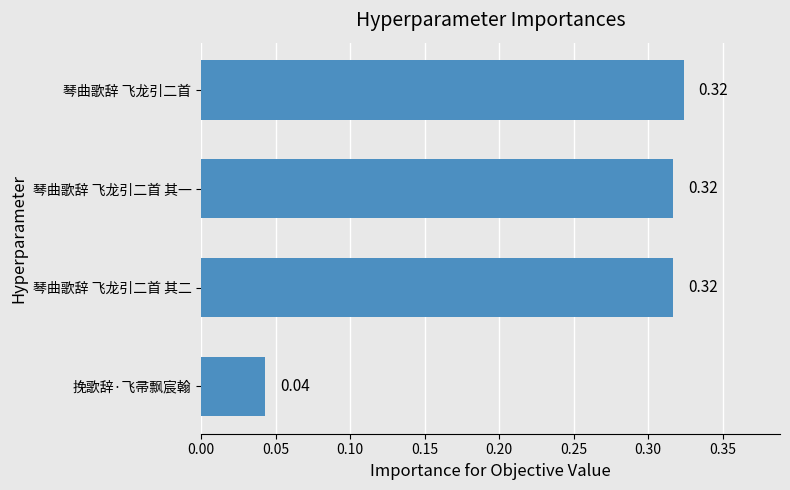

At which label is the value closest to 0?

挽歌辞·飞帚飘宸翰